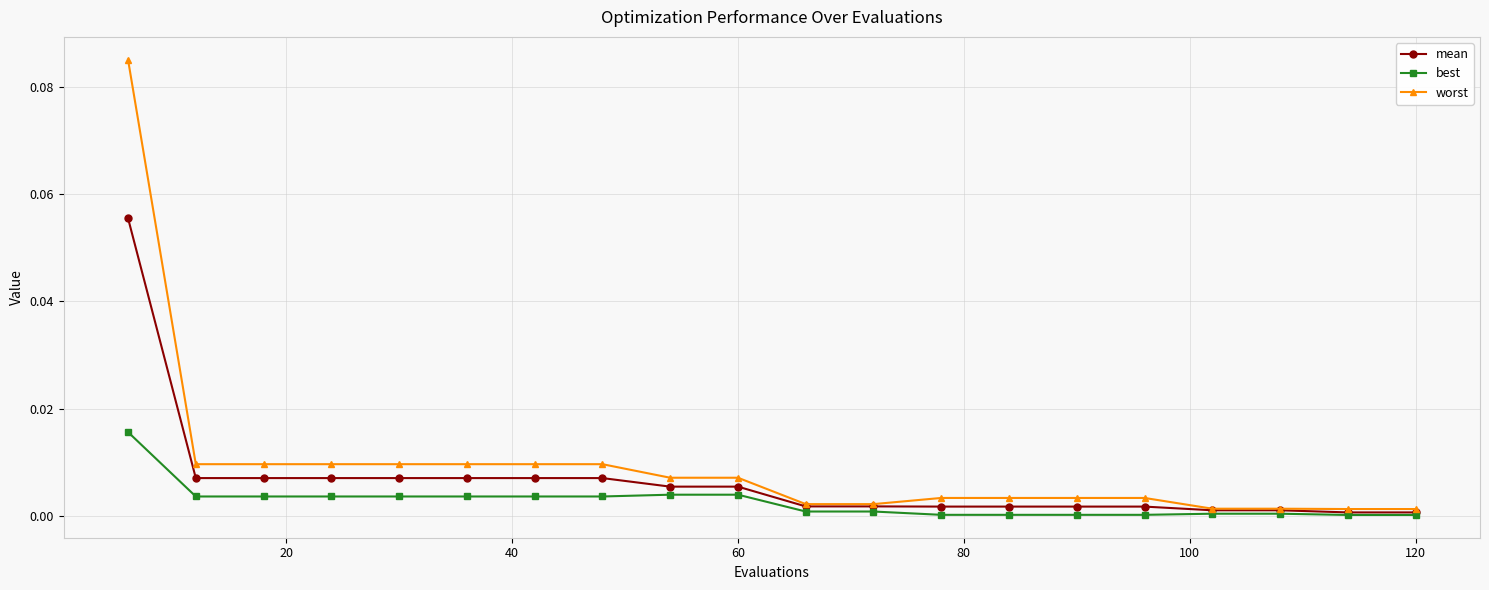

Which series has the largest range (max minus min)?

worst